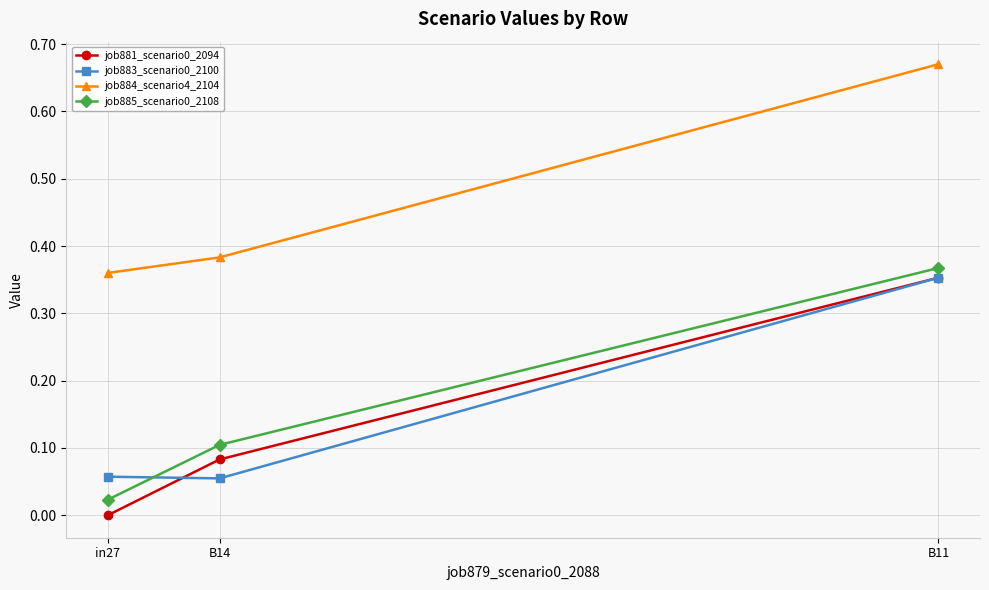

Which series has the largest total across all categories?

job884_scenario4_2104